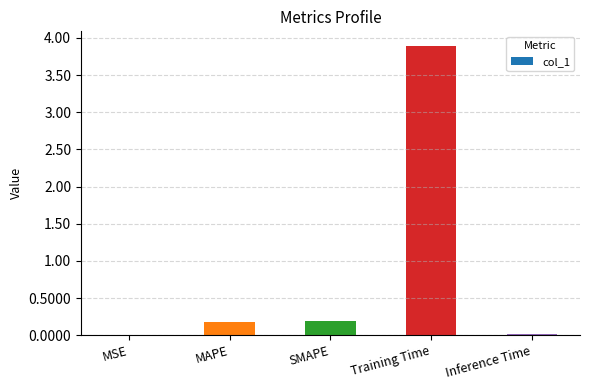

Which label corresponds to the largest value in the chart?

Training Time